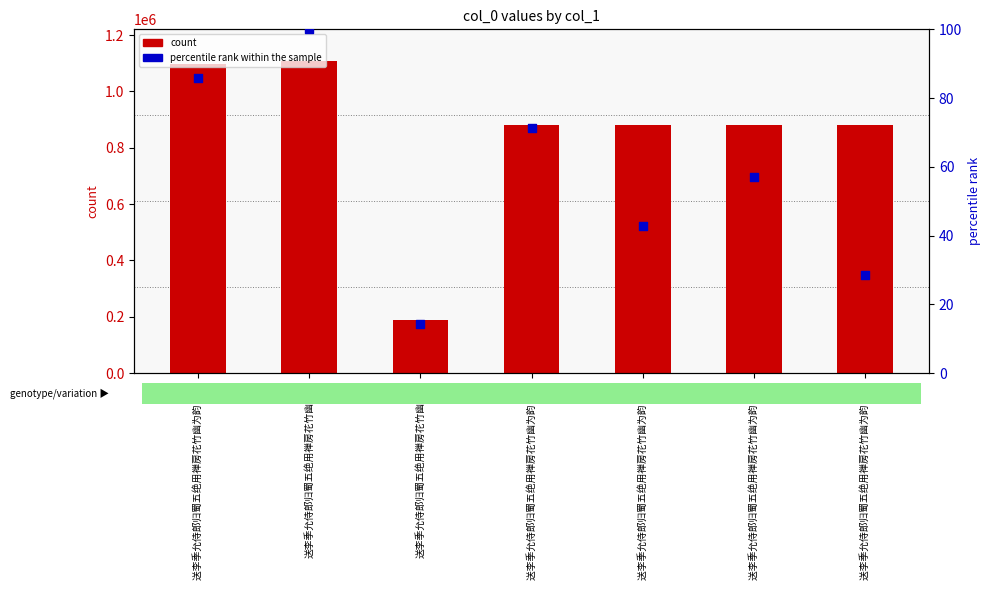

At how many categories does at least one series exceed 226636?

6